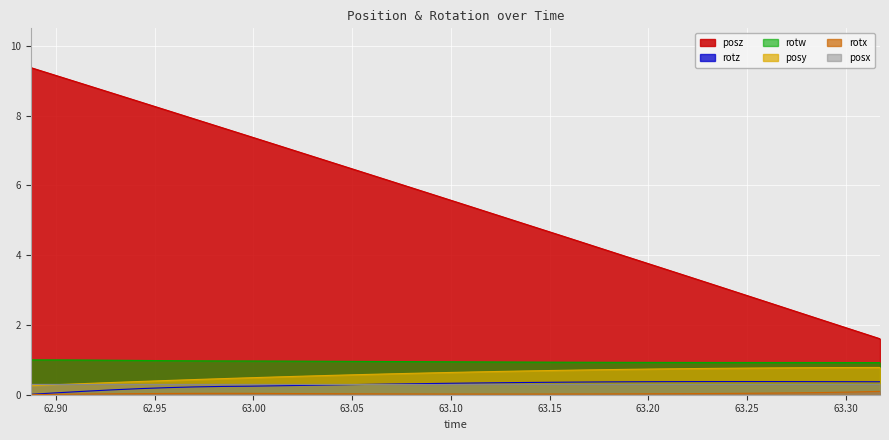

What is the approximate value of rotz at 63.28955?

0.4